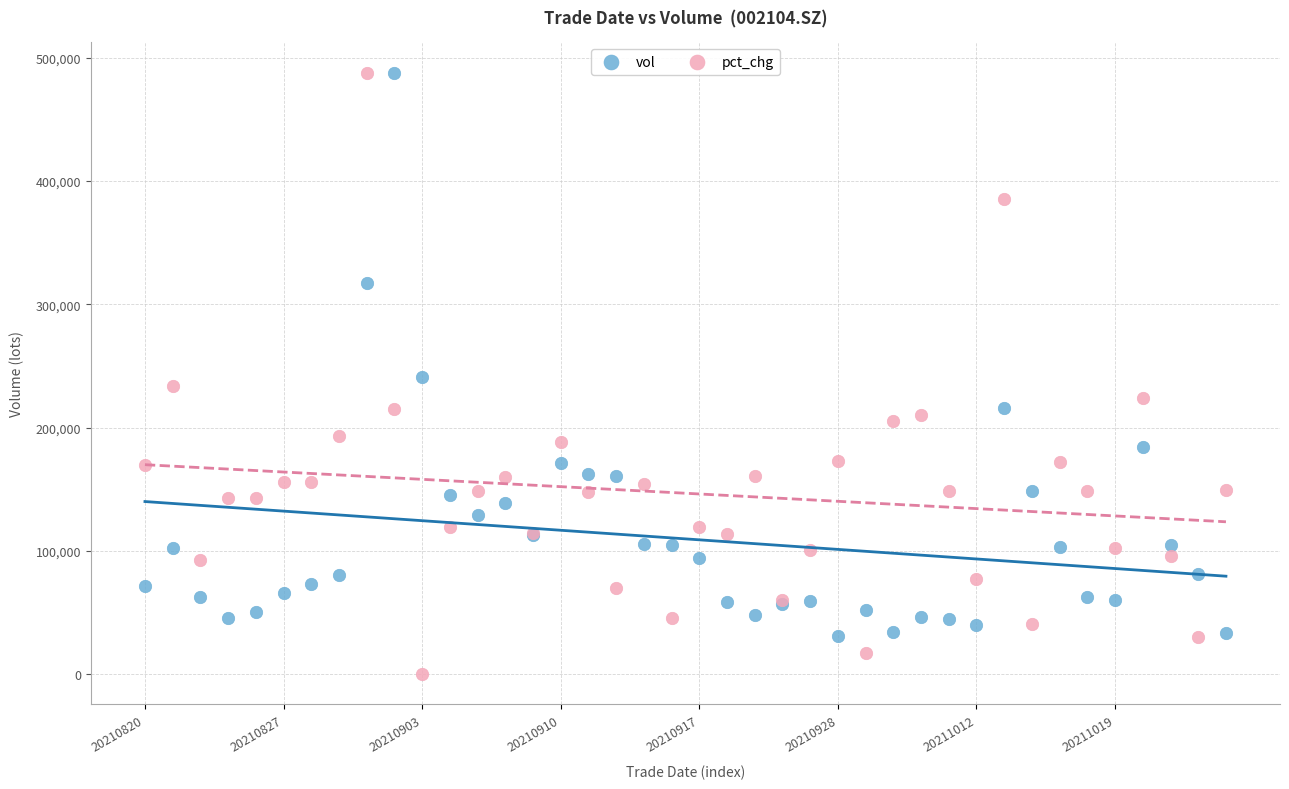

In the vol series, what Y value is closest to 259364?

241378.3